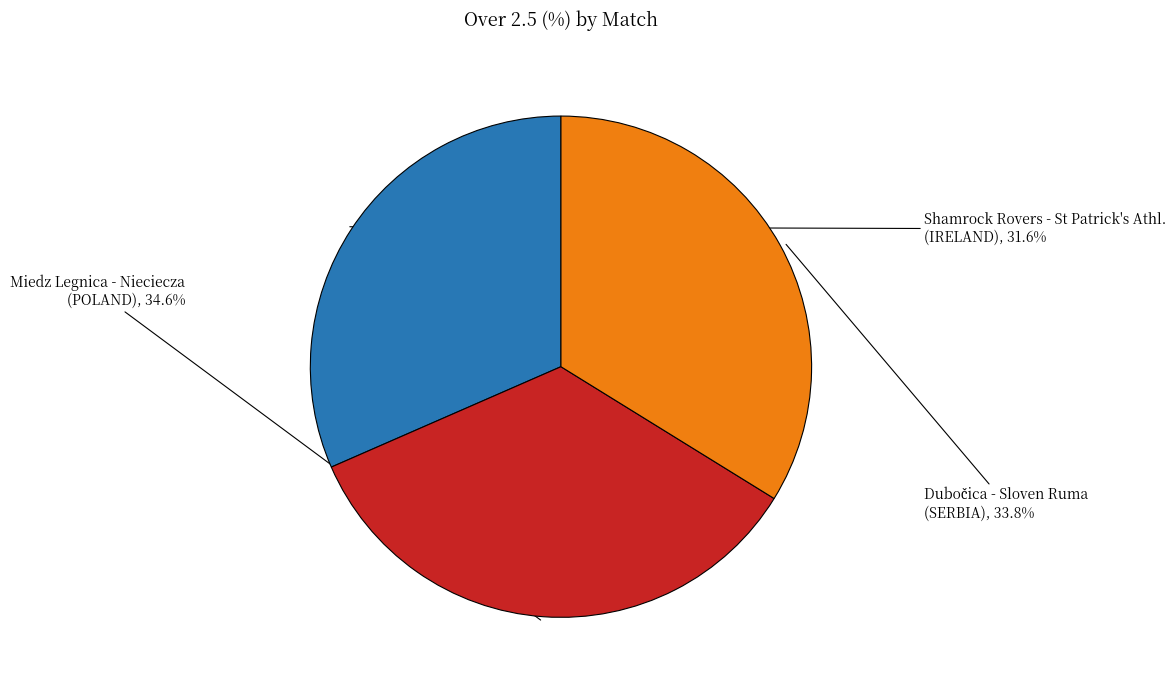

Is there a majority slice in this chart?

No